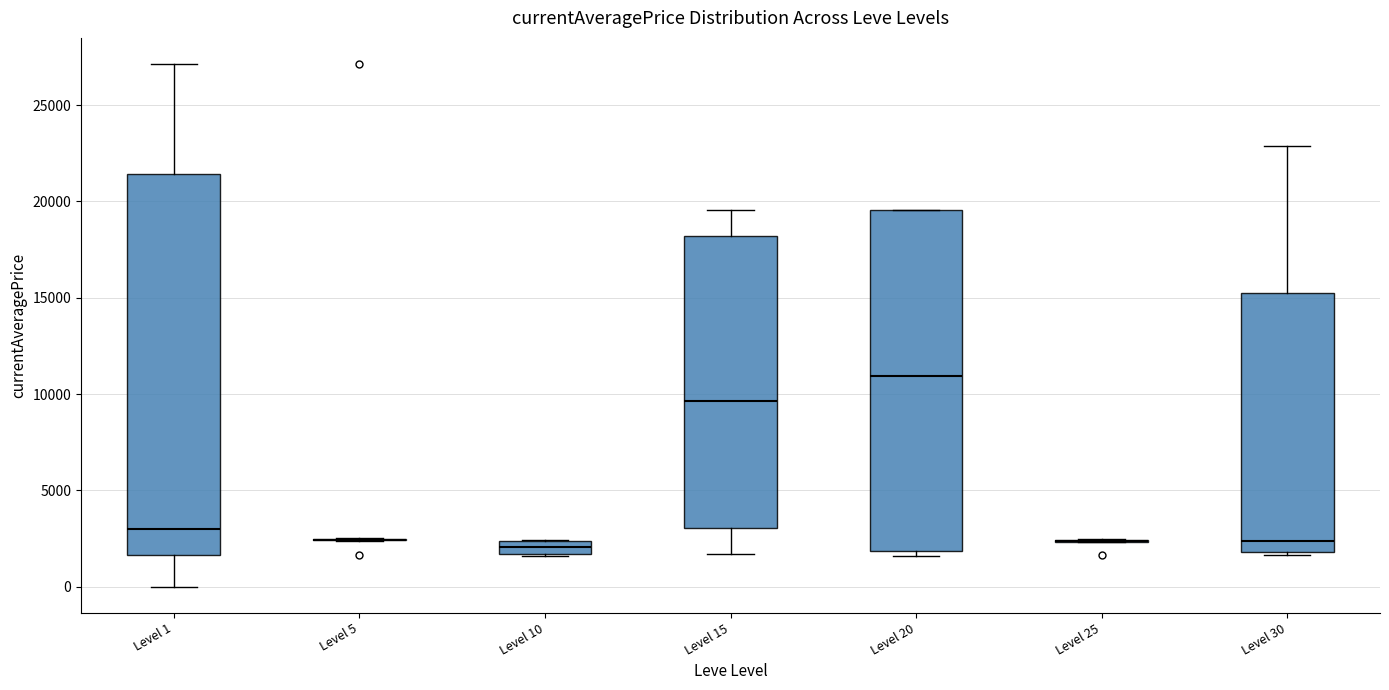

Where is the lower edge of the box for Level 10 on the y-axis? The values are not printed on the chart, so give them approximately, as read against the axis.

1500